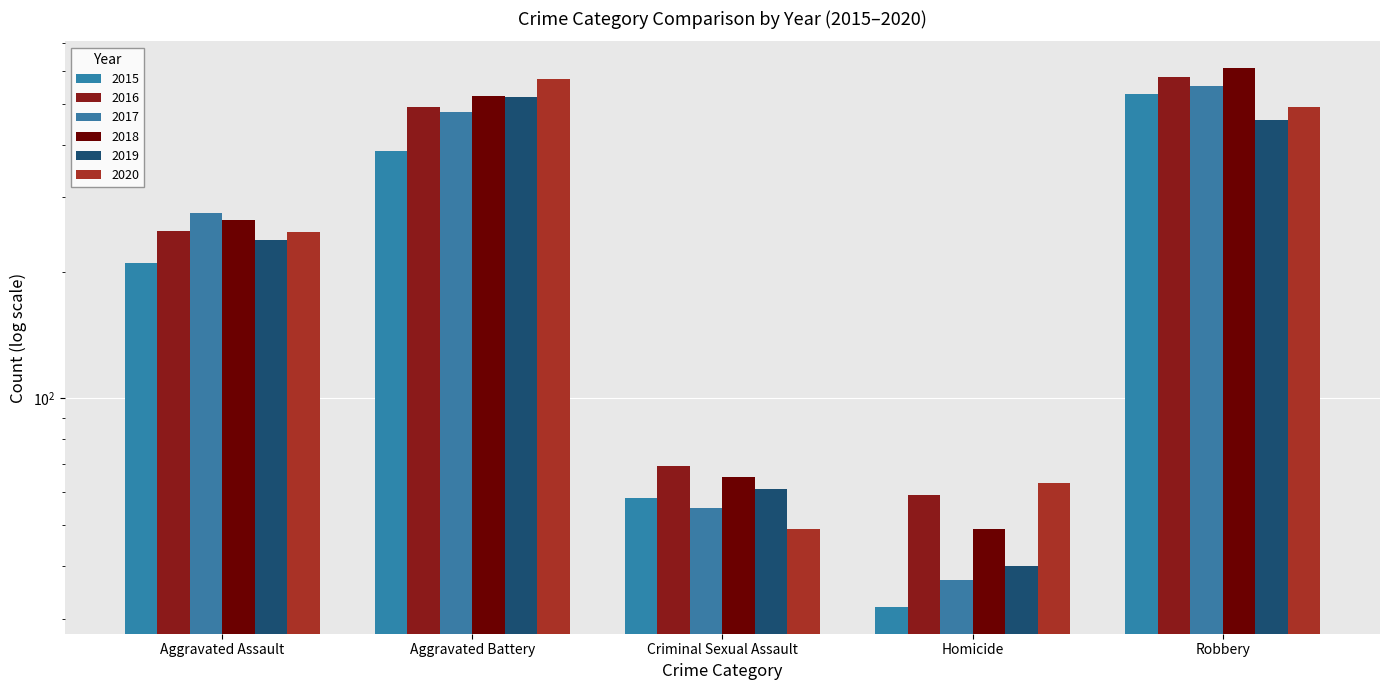

Rank the categories by 2018 value from highest to lowest.

Robbery, Aggravated Battery, Aggravated Assault, Criminal Sexual Assault, Homicide